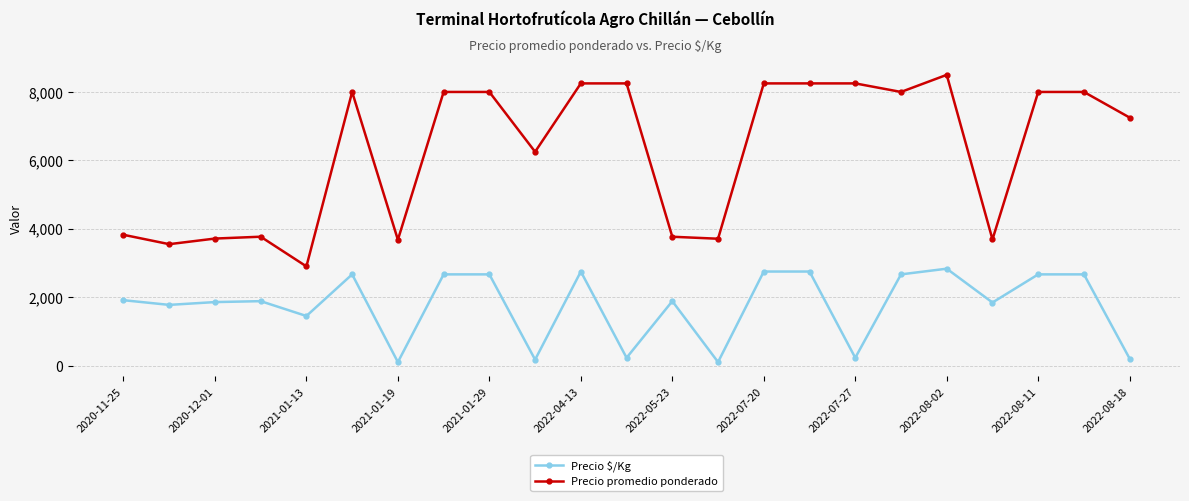

What are all the series names shown in the legend?

Precio $/Kg, Precio promedio ponderado